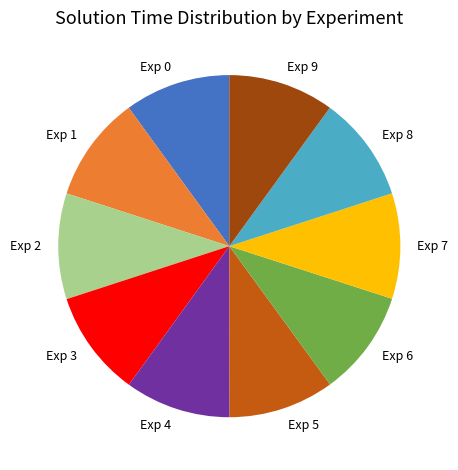

Is the sum of Exp 5 and Exp 7 greater than half?

No